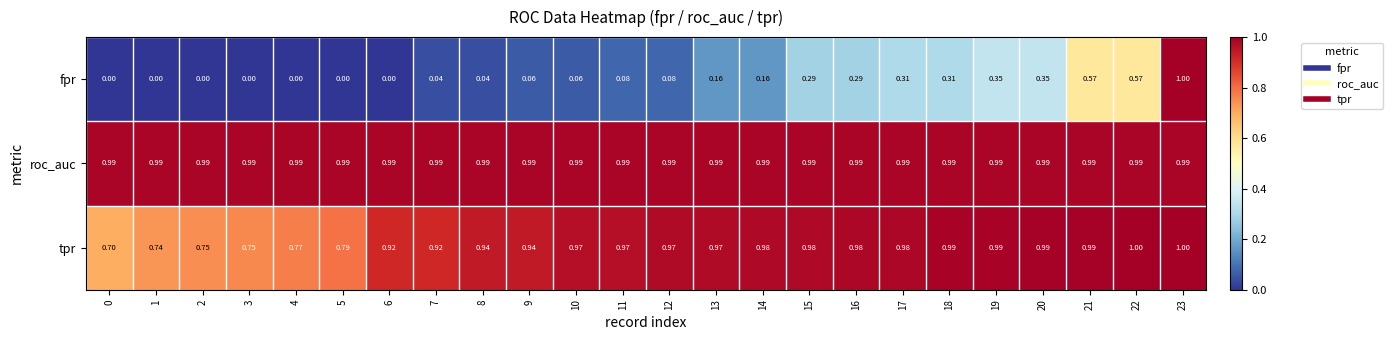

Which series has the widest spread of values?

fpr